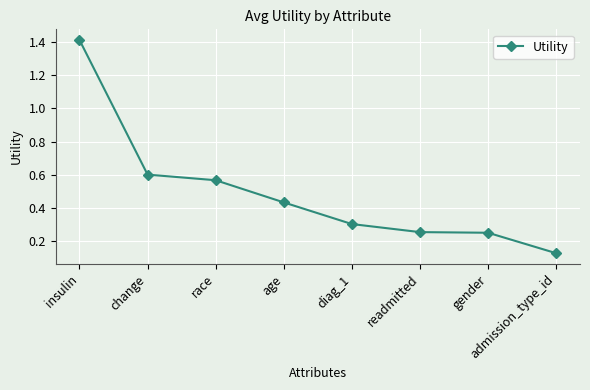

What is the label of the 8th point from the left?

admission_type_id